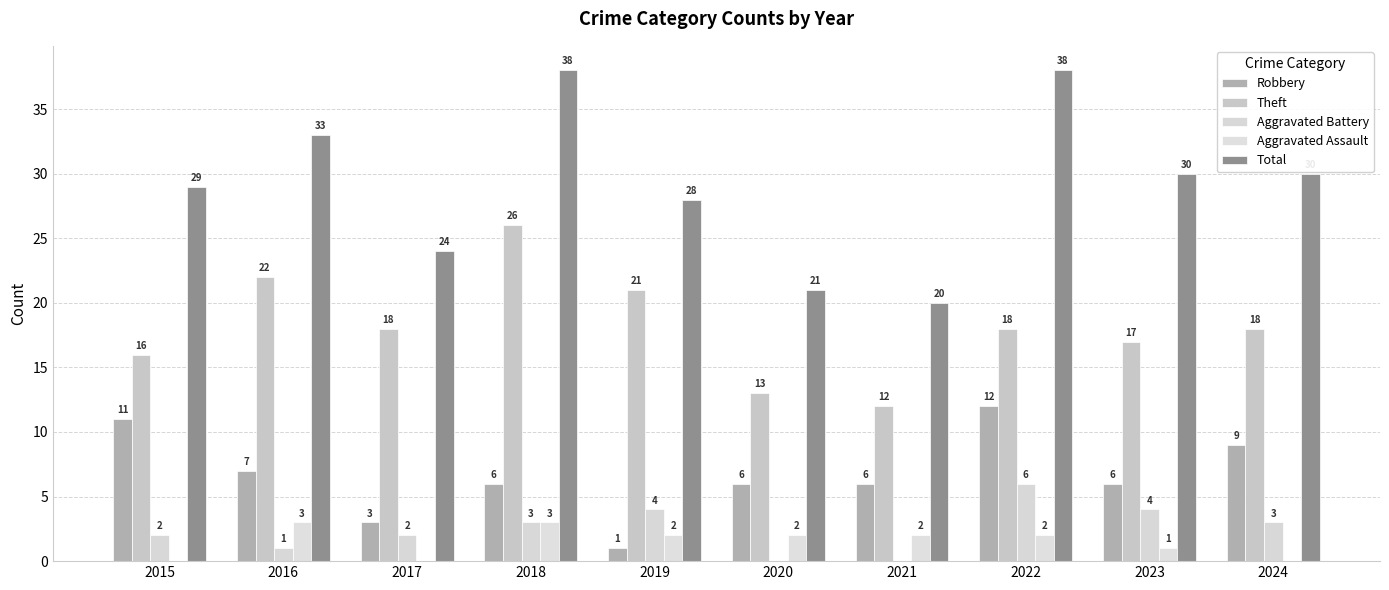

What is the difference between the second highest and second lowest values in the Theft series?

9